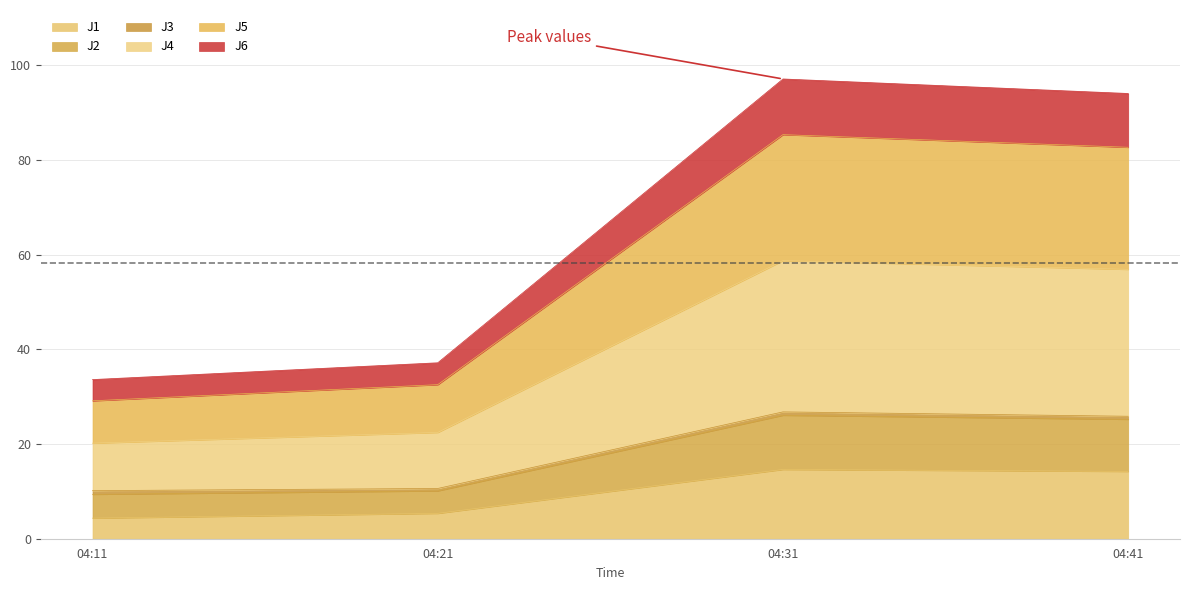

What is the highest value of the J1 series?

14.6